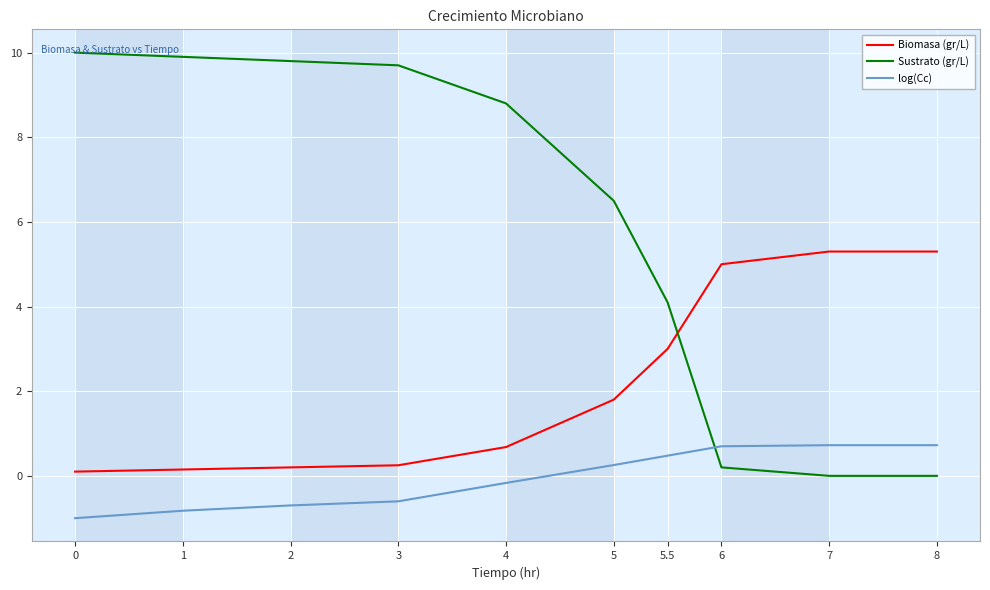

Is the value of log(Cc) at 3 greater than the value of Biomasa (gr/L) at 5.5?

No